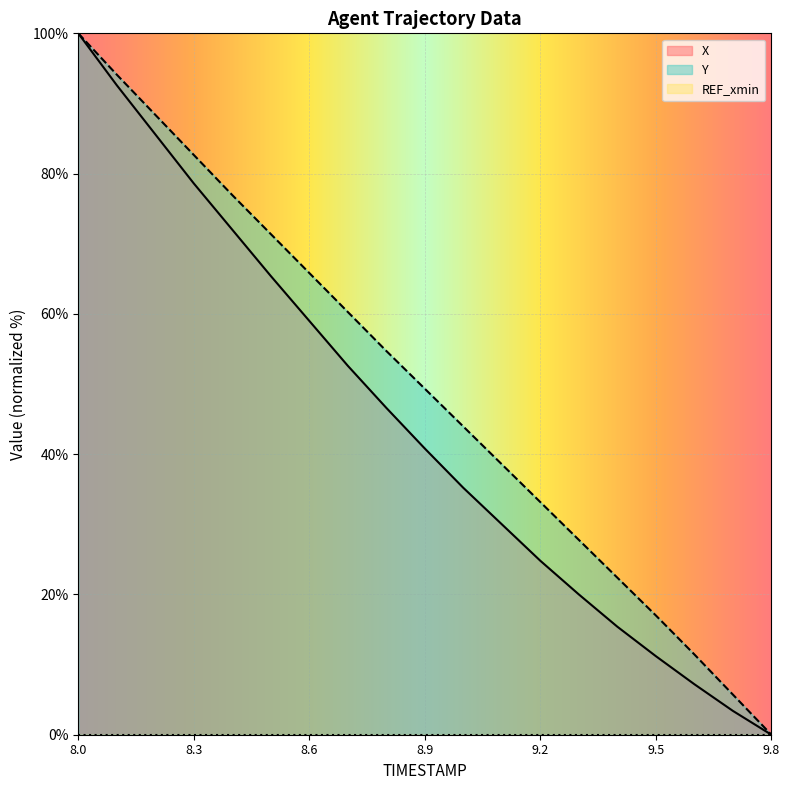

True or false: Y and X intersect in this chart.

False